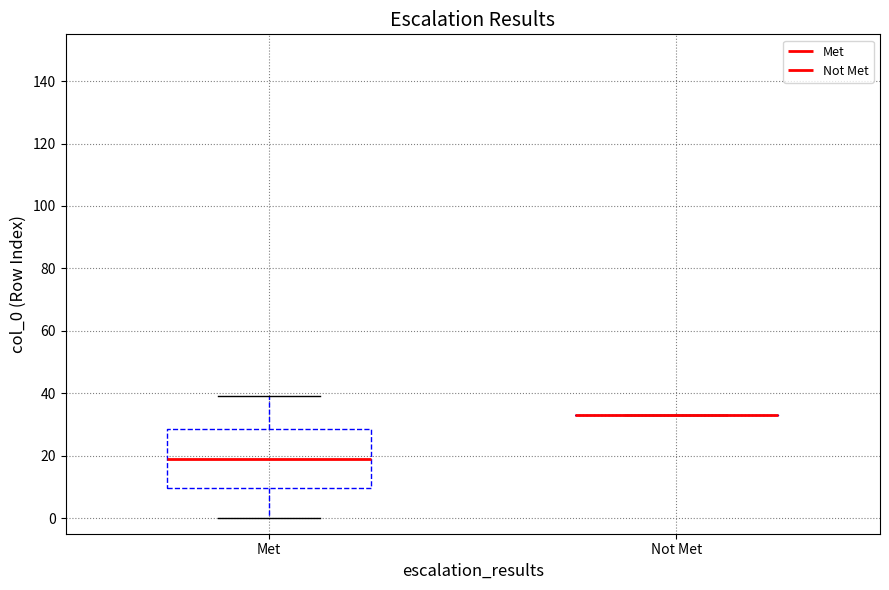

Which box is the tallest, from its lower edge to its upper edge?

Met